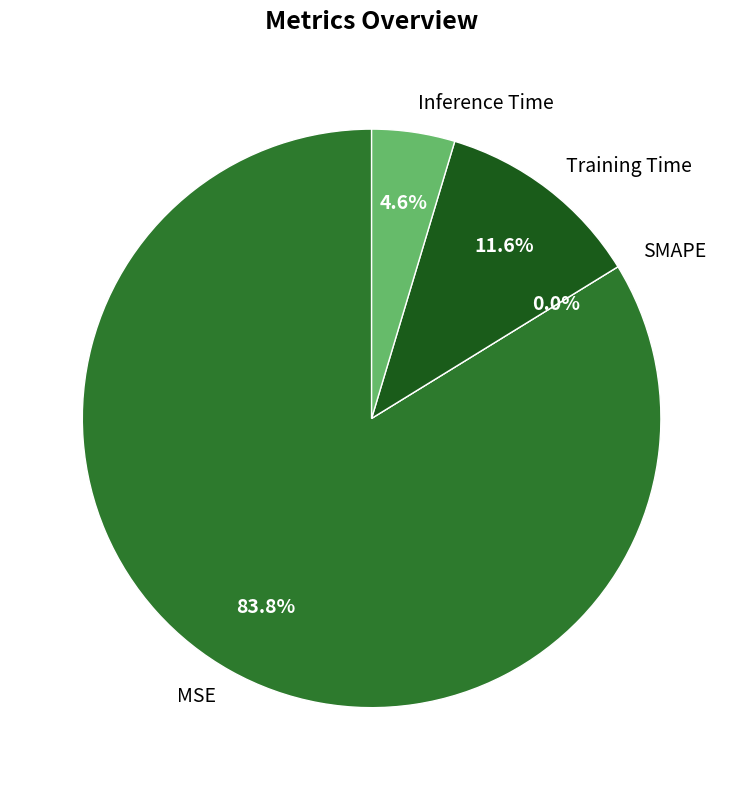

Is there a majority slice in this chart?

Yes